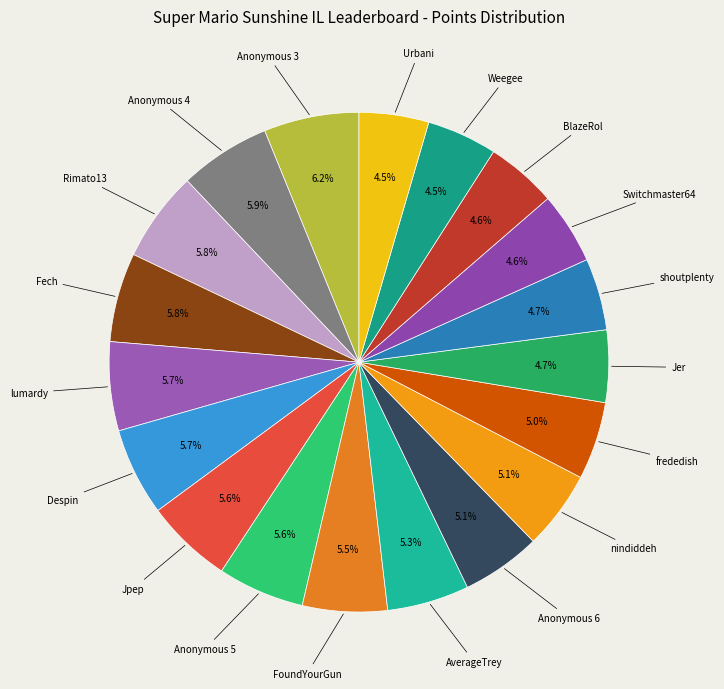

How many slices are in this pie chart?

19